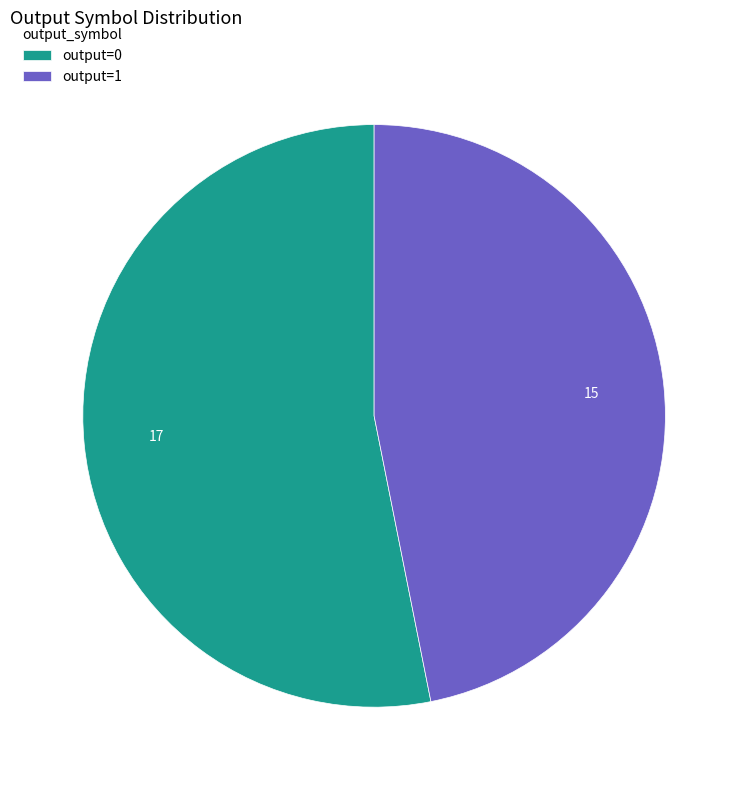

Which slice represents more than half of the pie?

output=0